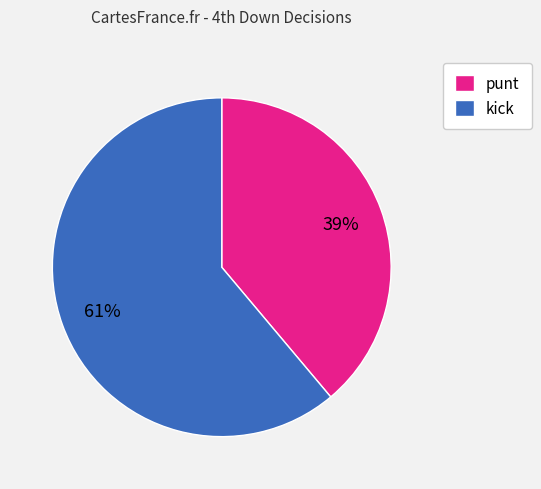

Combined, do punt and kick account for over 50%?

Yes